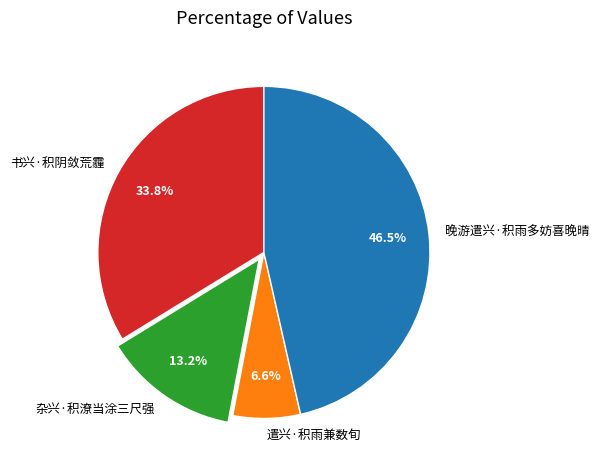

Which slice is the smallest?

遣兴·积雨兼数旬